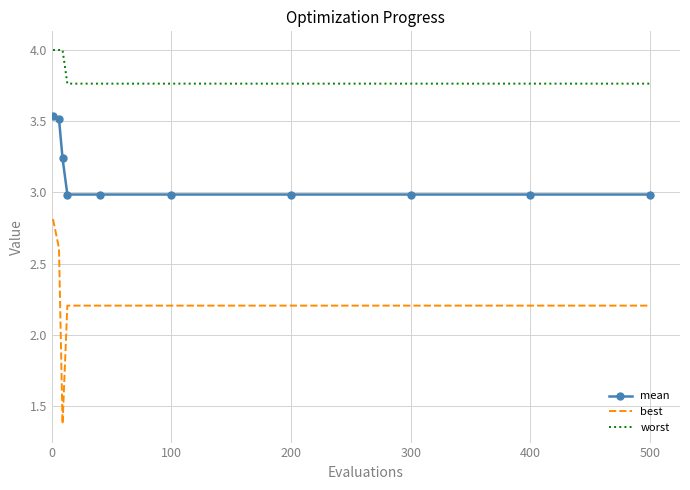

True or false: worst and mean cross at least once.

False